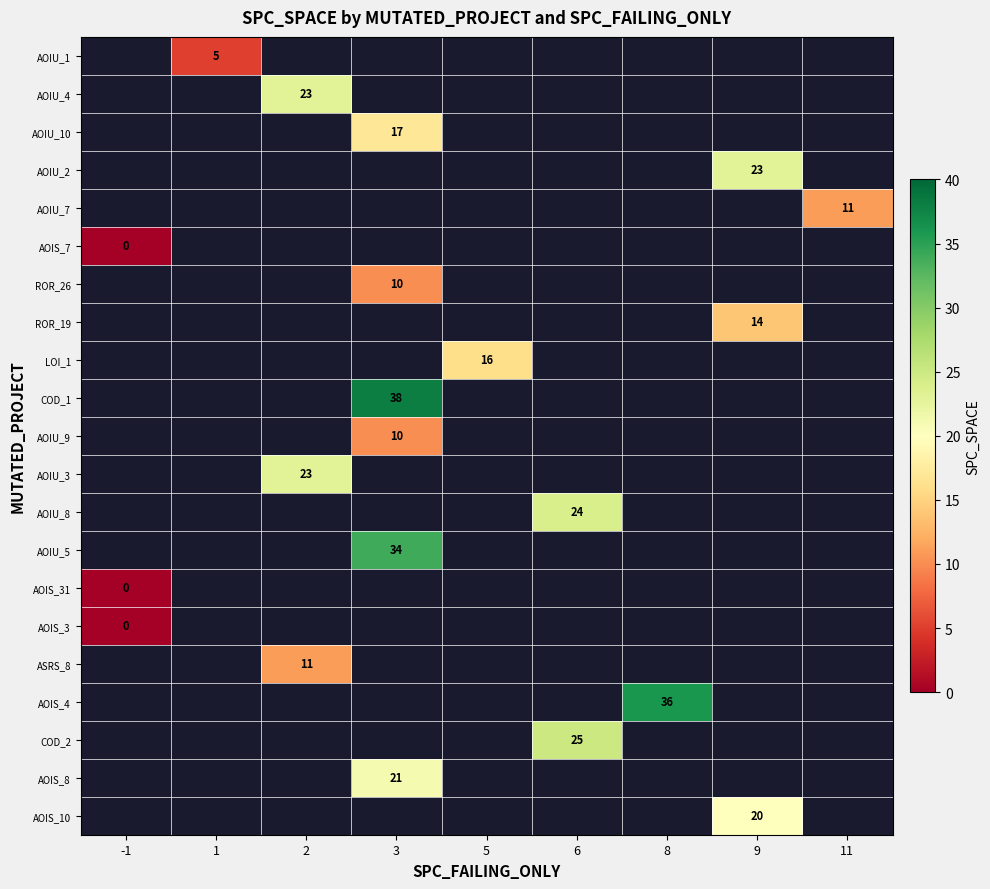

At which category does the chart reach its peak across all series?

3